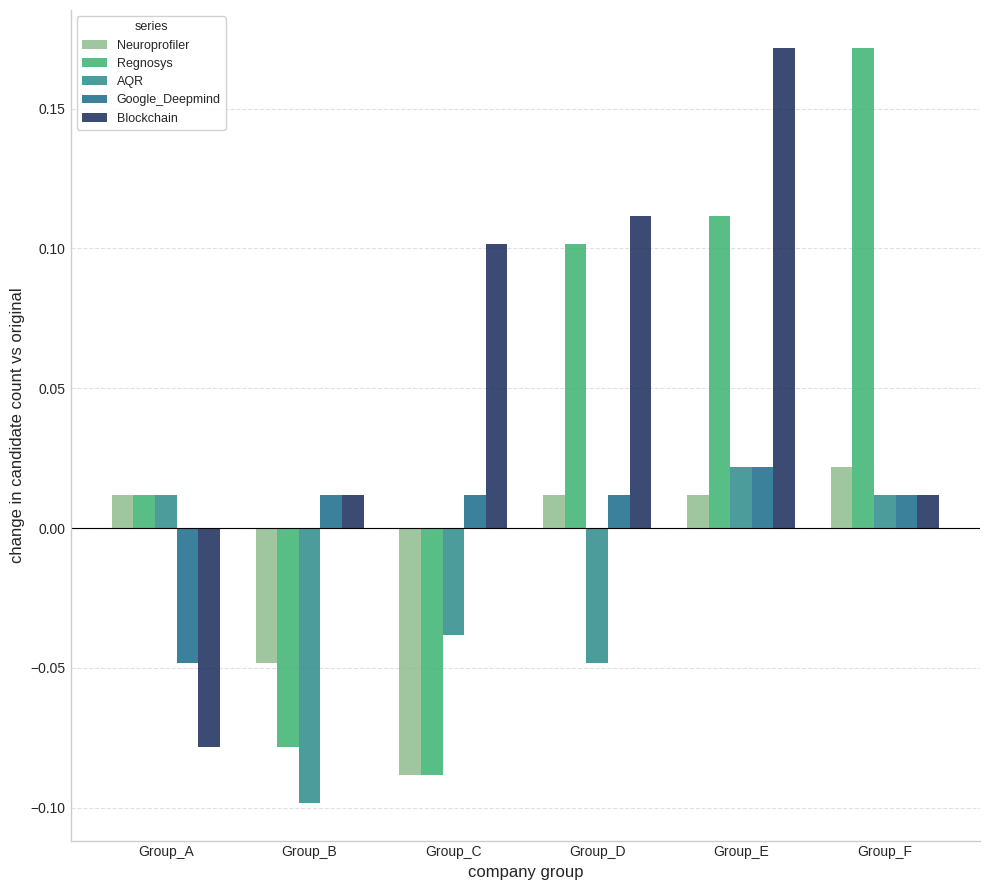

List the series in order of their peak value, highest first.

Regnosys, Blockchain, Neuroprofiler, AQR, Google_Deepmind